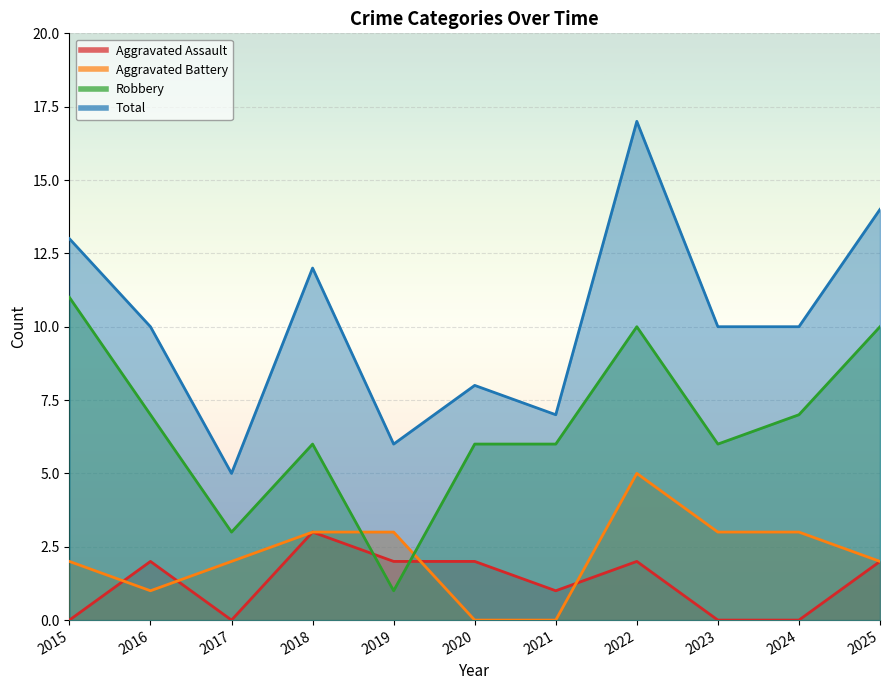

At which category is the sum across all series the highest?

2022